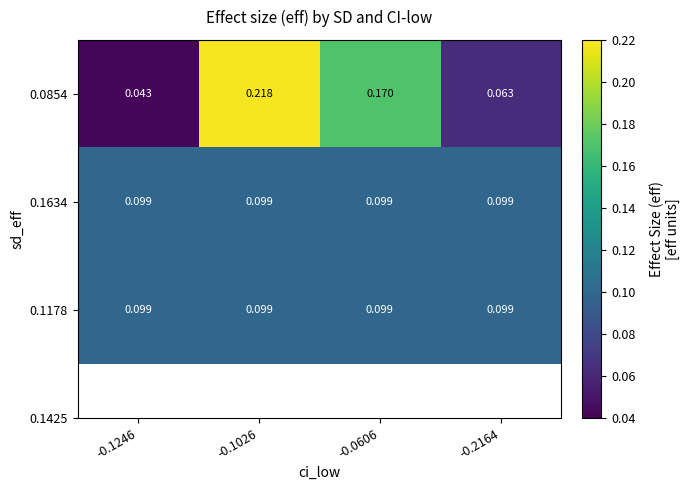

Is the value of 0.1634 at -0.1246 greater than the value of 0.0854 at -0.0606?

No